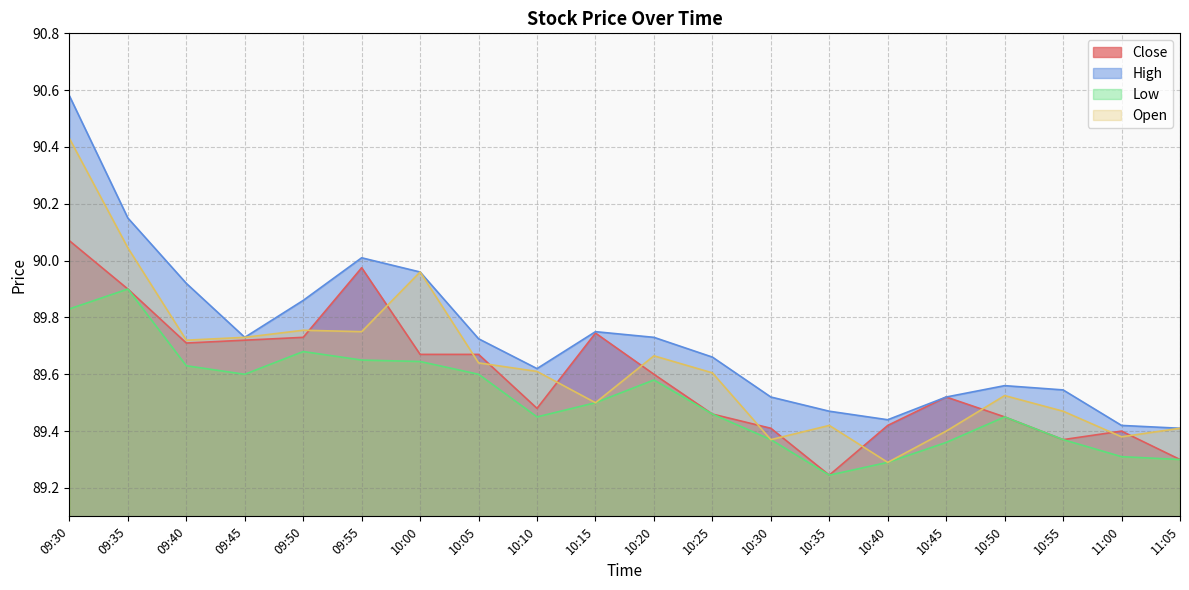

What are all the series names shown in the legend?

Close, High, Low, Open